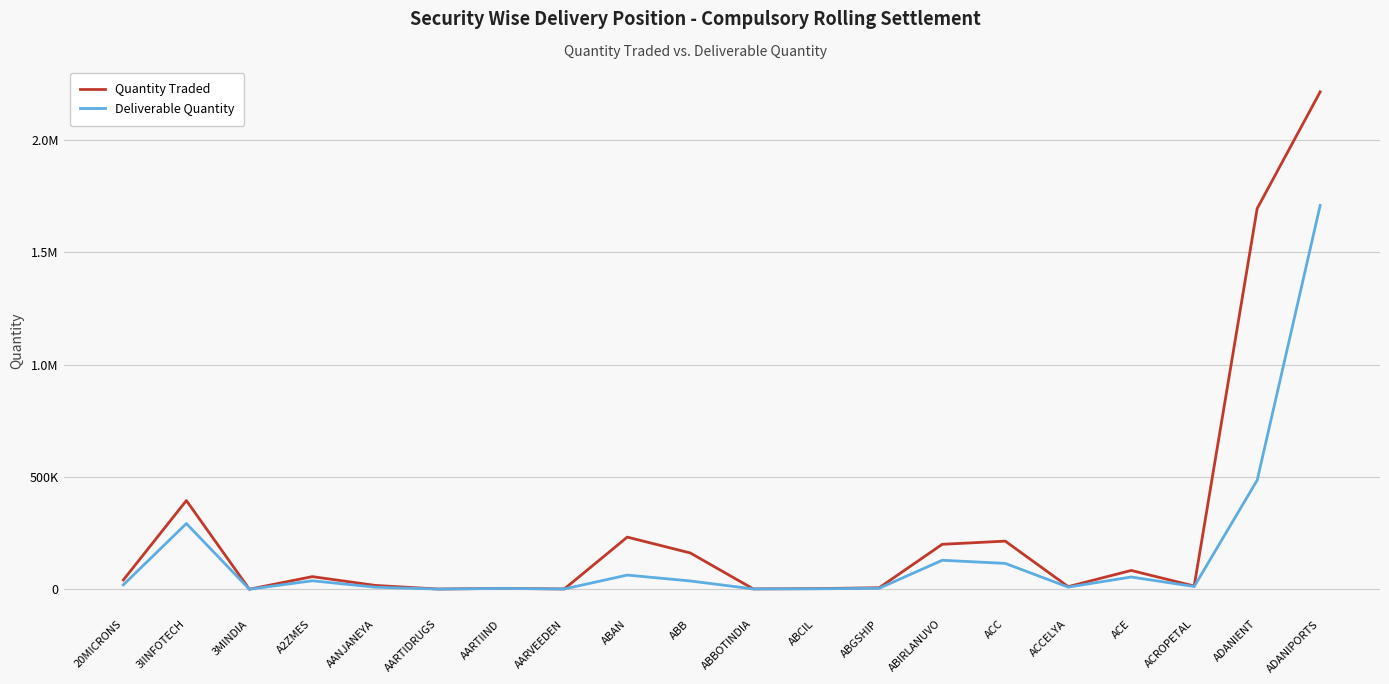

True or false: Deliverable Quantity and Quantity Traded intersect in this chart.

False